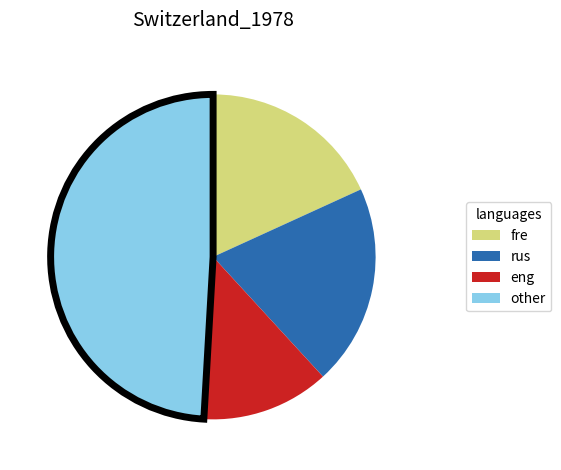

Is there any slice that represents more than half of the pie?

No